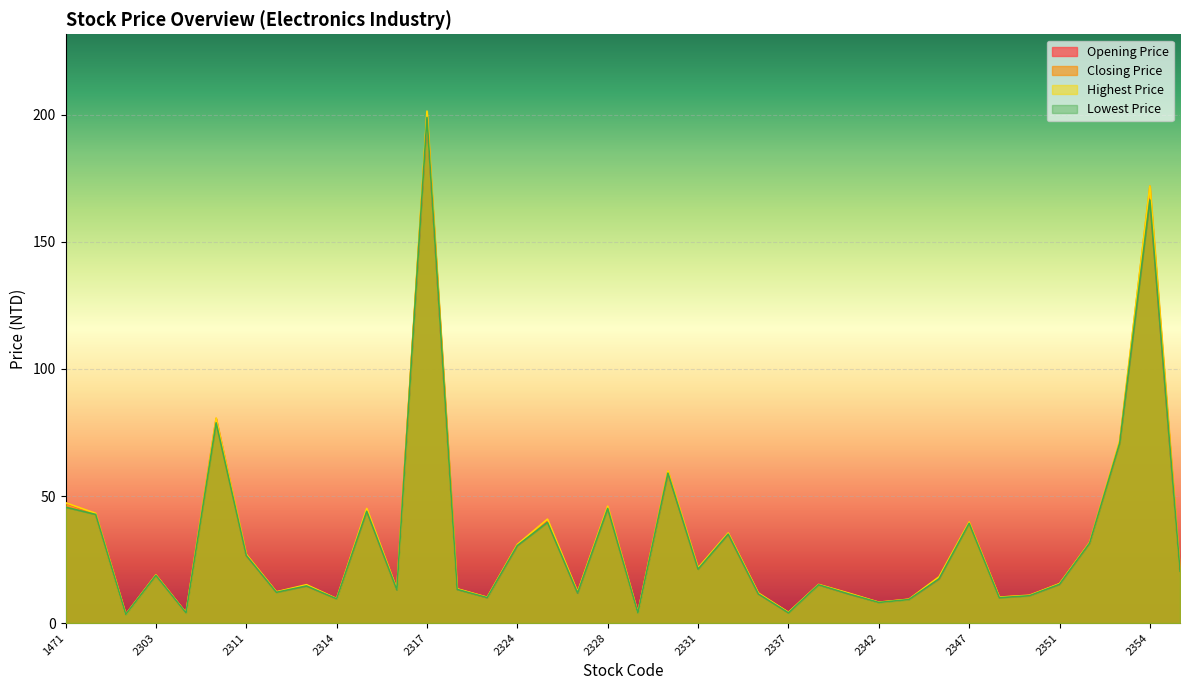

True or false: Closing Price has a value of 83.6 at 2354.

False